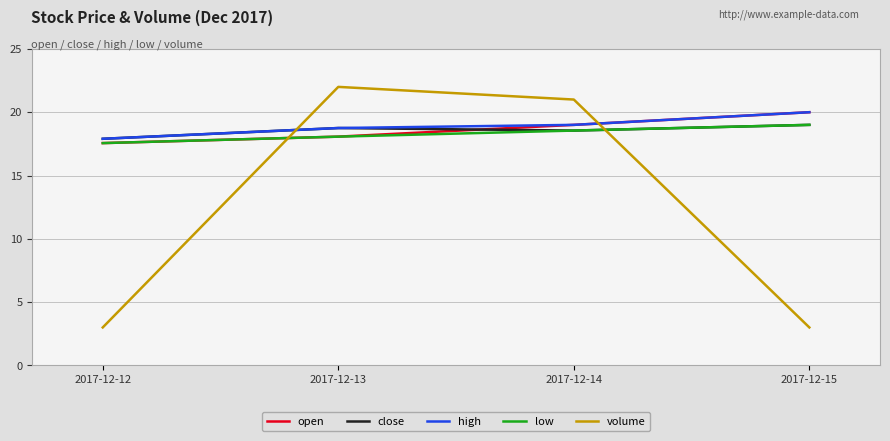

Is the value of high at 2017-12-15 greater than the value of open at 2017-12-13?

Yes